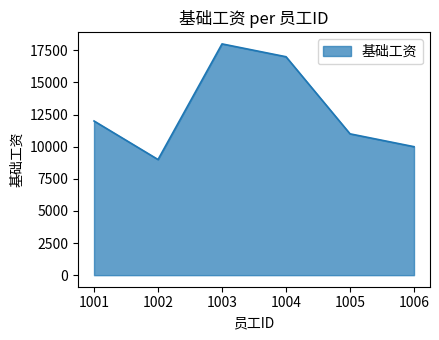

Reading left to right, list all the values displayed in this chart.

12000	9000	18000	17000	11000	10000